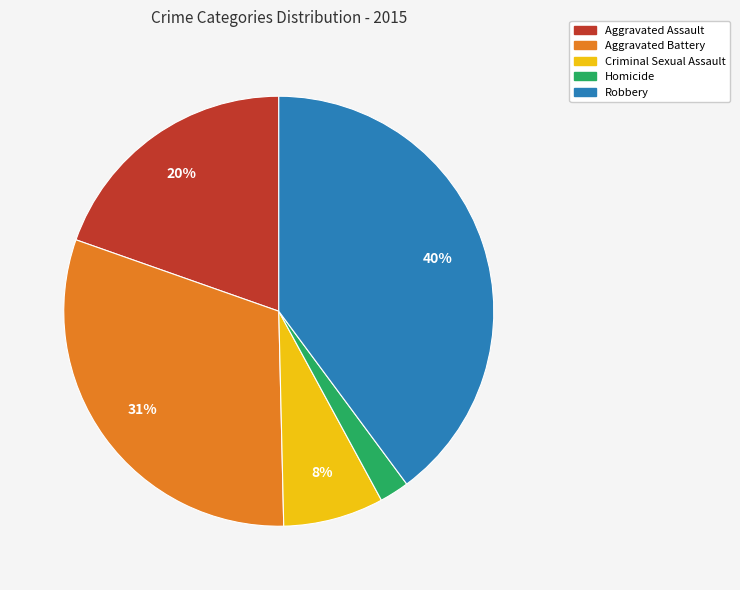

Does any single category account for the majority?

No